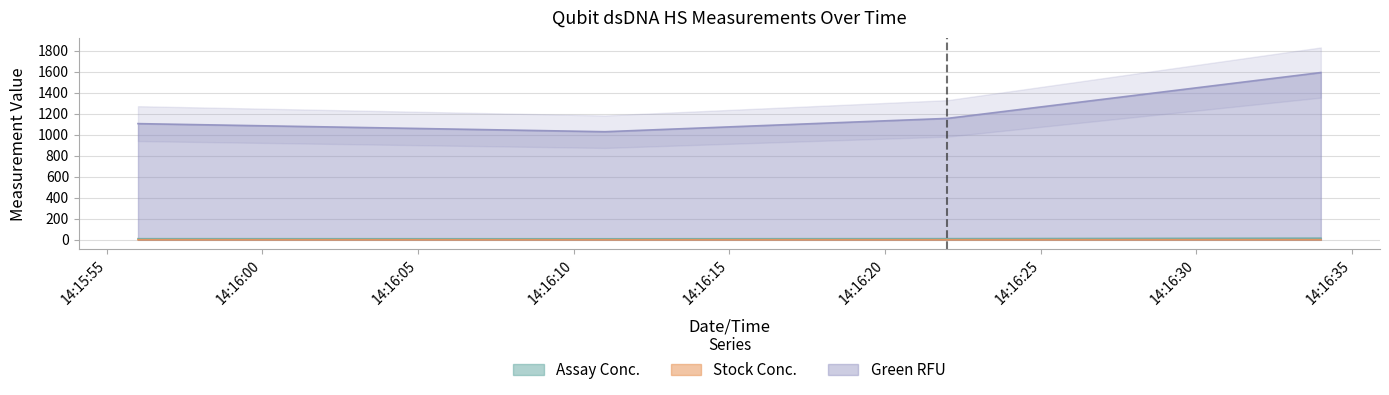

Which series has the widest spread of values?

Green RFU